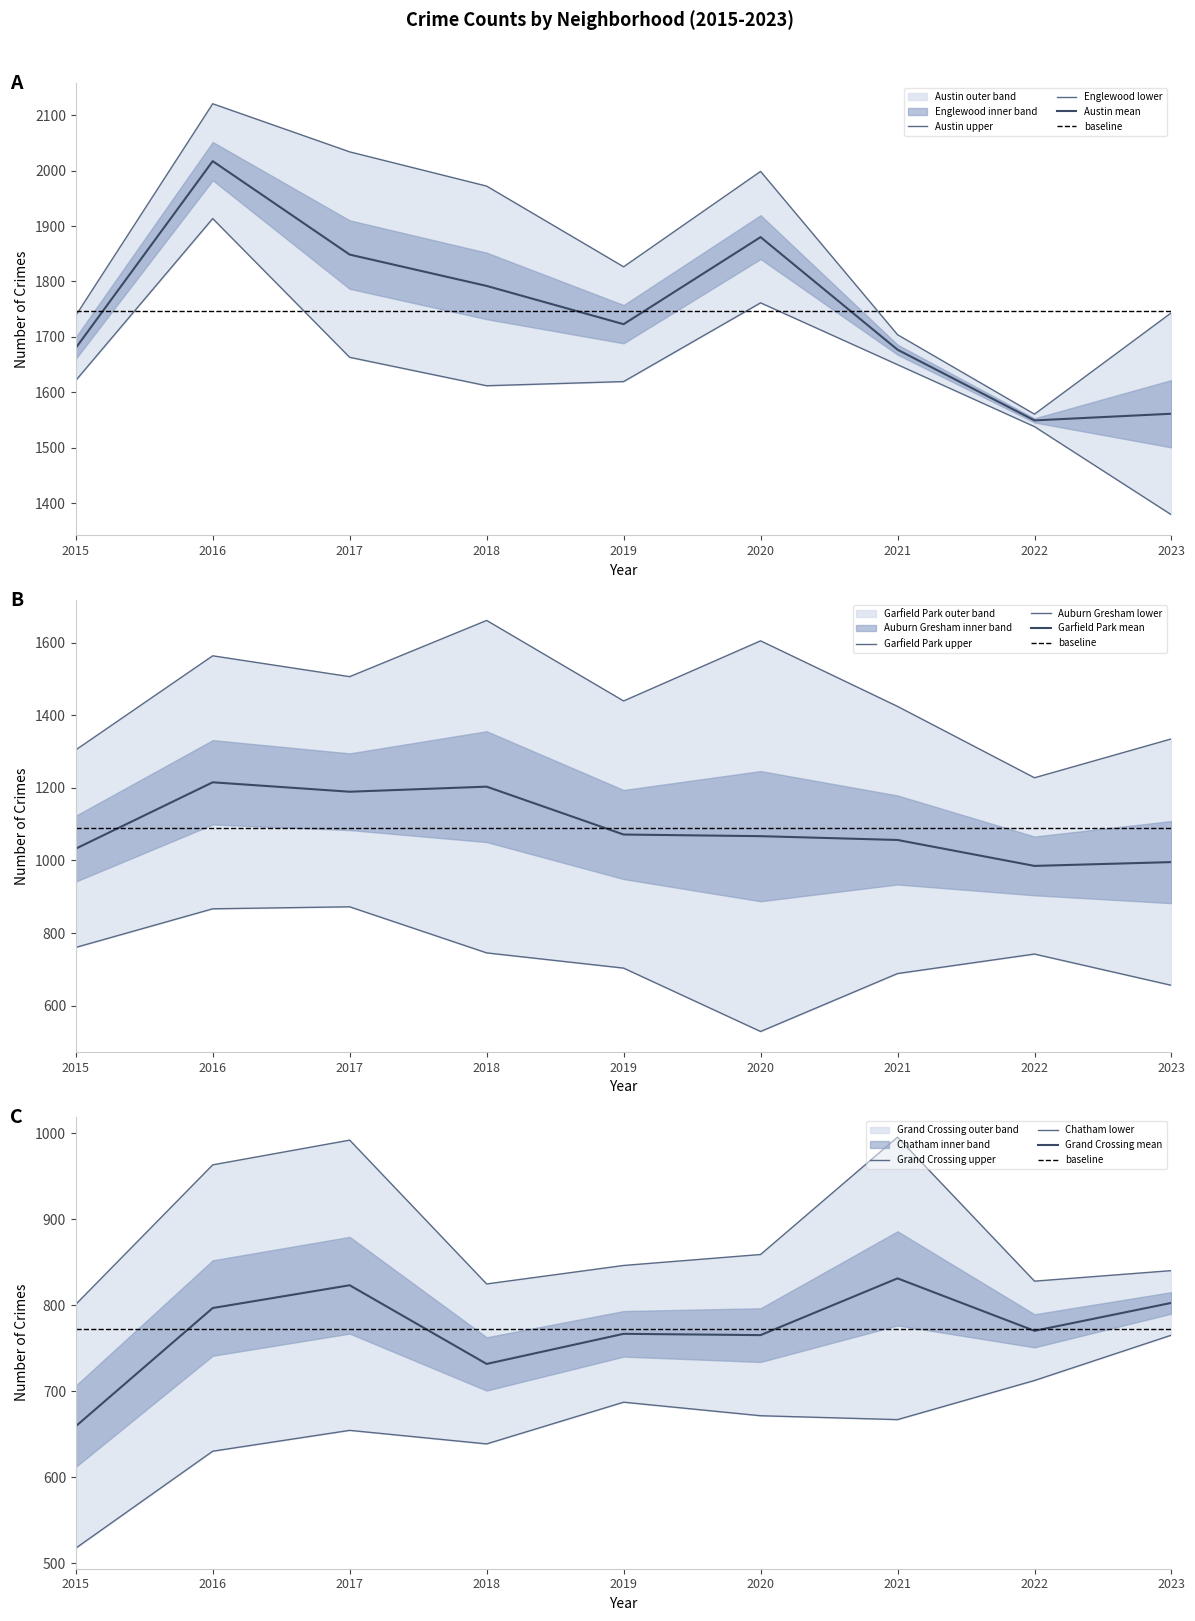

What is the greatest value displayed?

2120.5